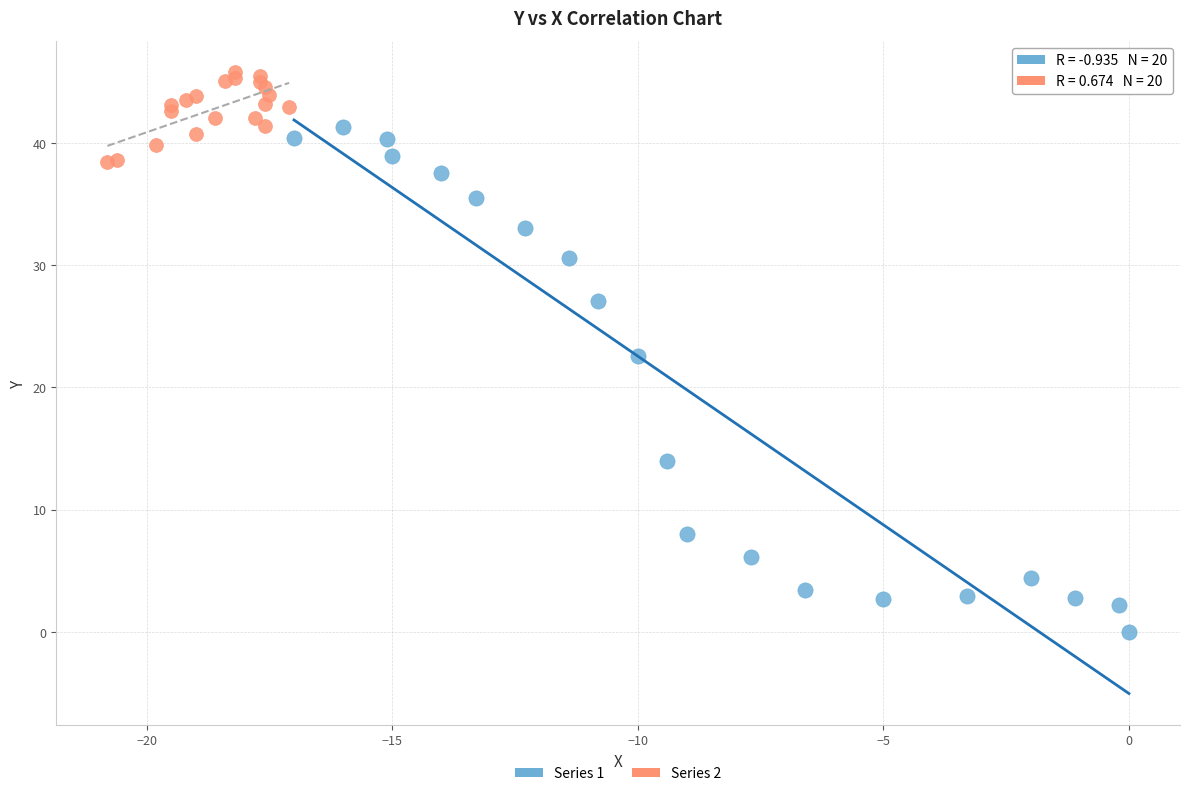

Which series has the widest spread of Y values?

Series 1